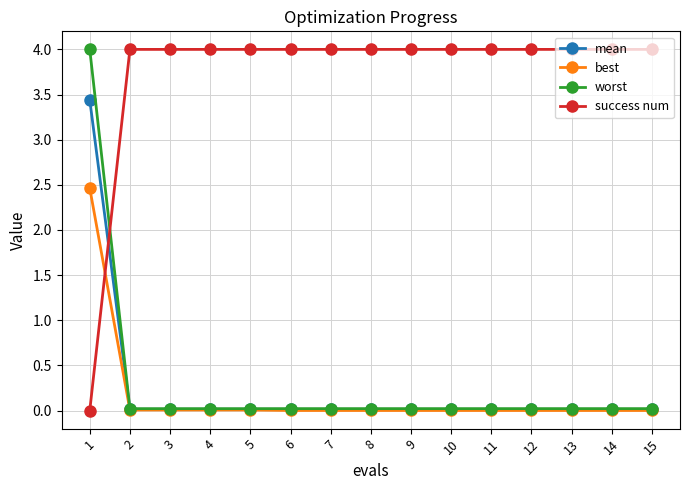

What is the approximate value of success num at 10?

4.0